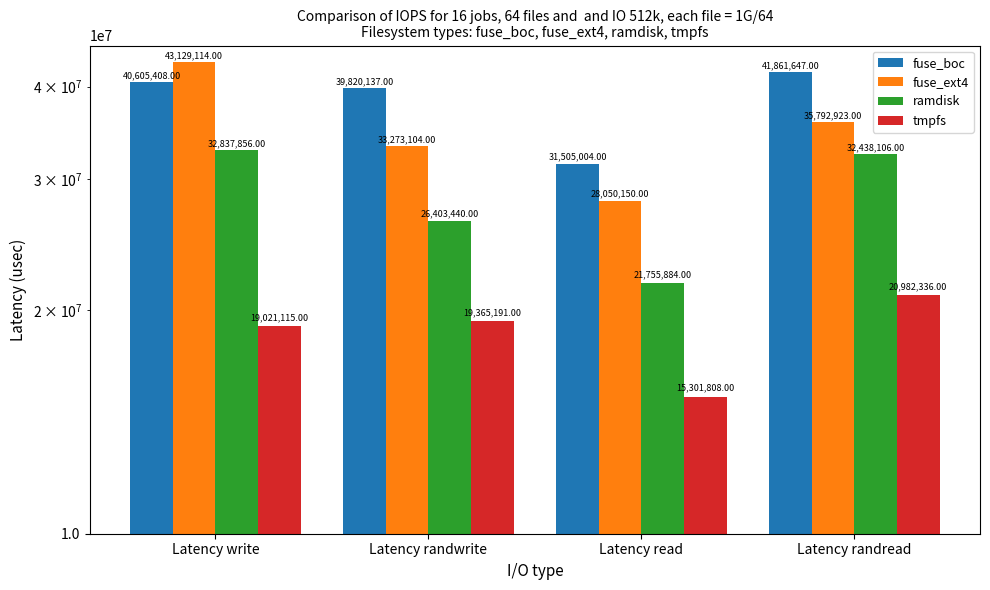

Which series has the largest total across all categories?

fuse_boc